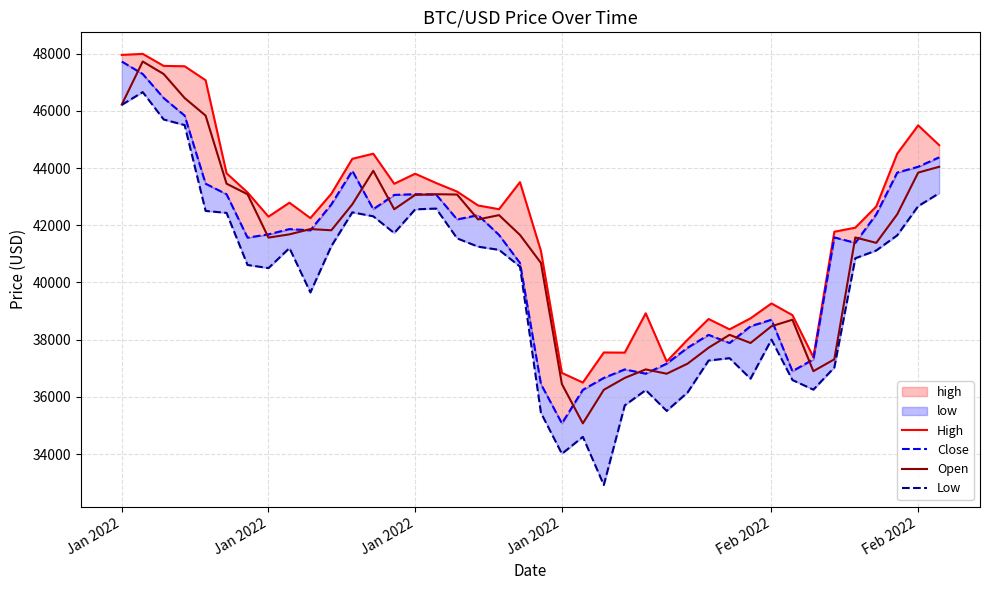

How many lines are shown in the chart?

4